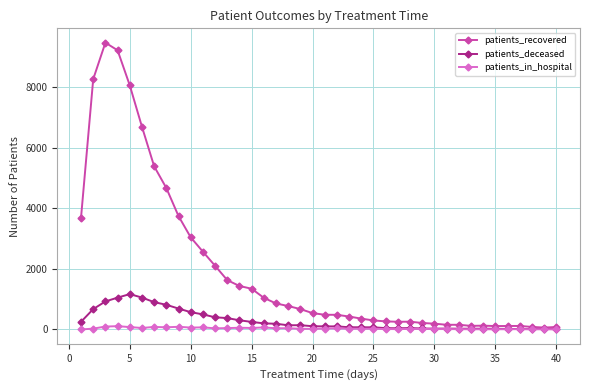

True or false: patients_deceased has more than 2 interior local peaks.

True